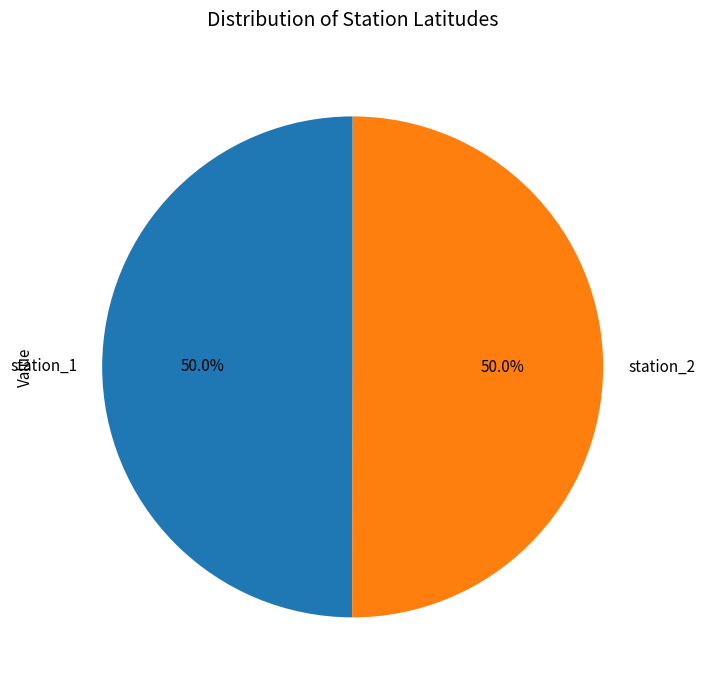

To the nearest percent, what portion does station_2 represent?

50%